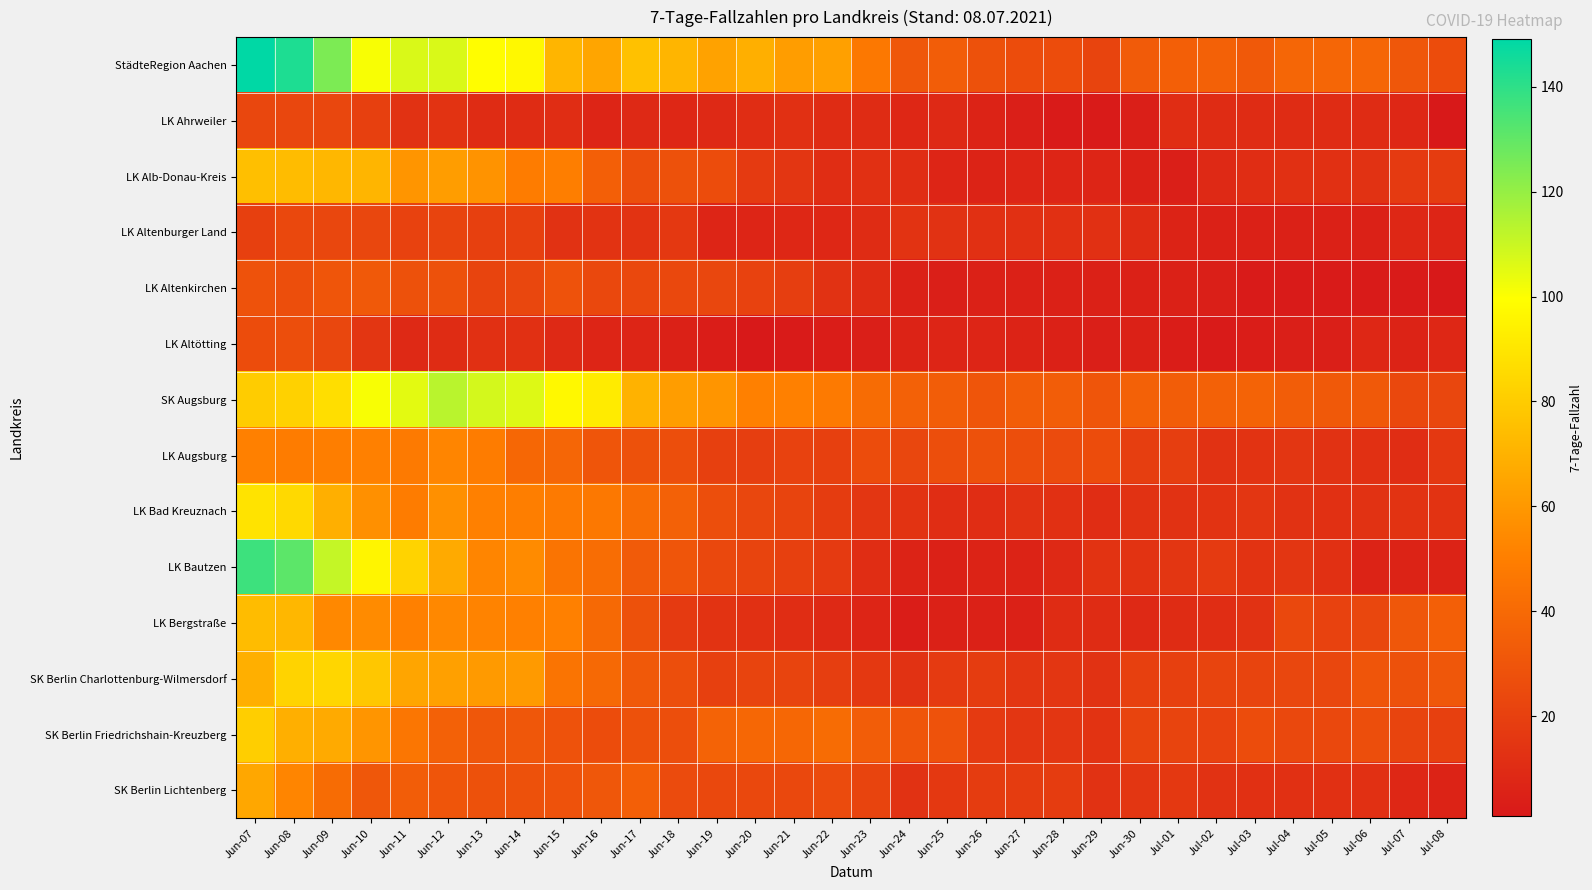

What is the total value across all series at Jun-12?

716